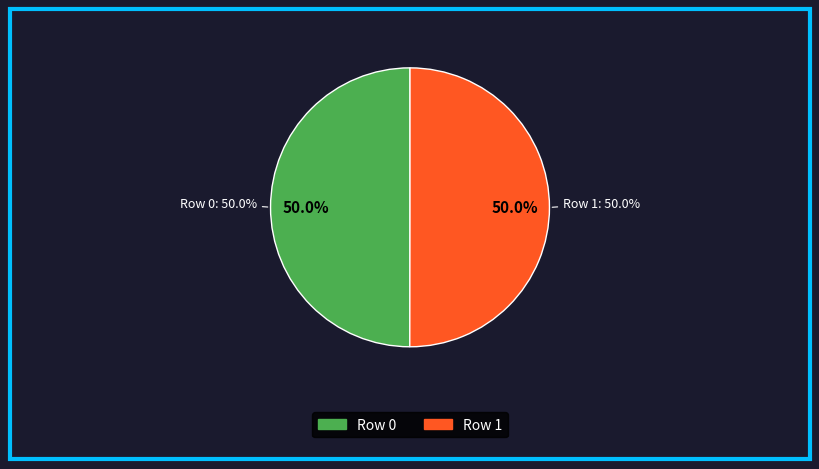

Which category has the biggest portion of the pie?

Row 1